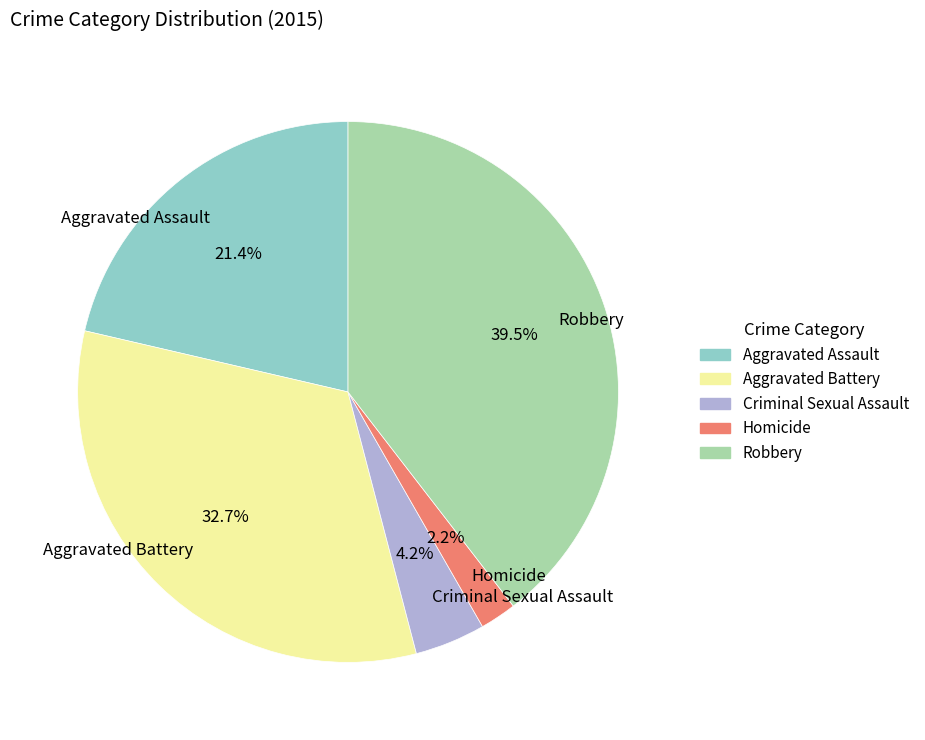

What is the total percentage of Aggravated Battery and Criminal Sexual Assault?

36.9%